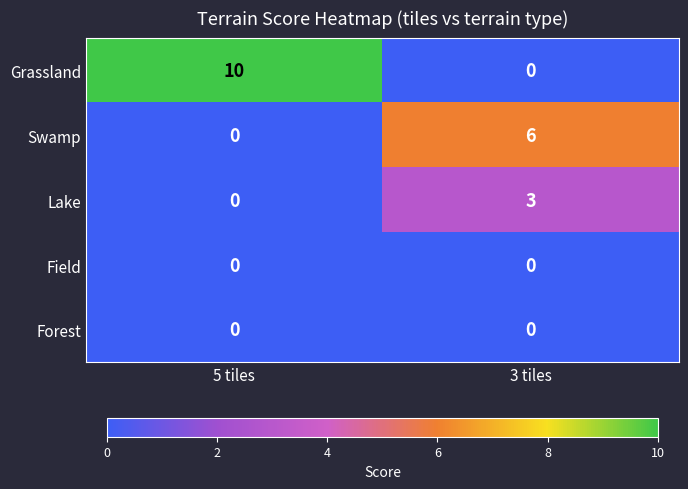

At which label does Swamp reach its peak?

3 tiles